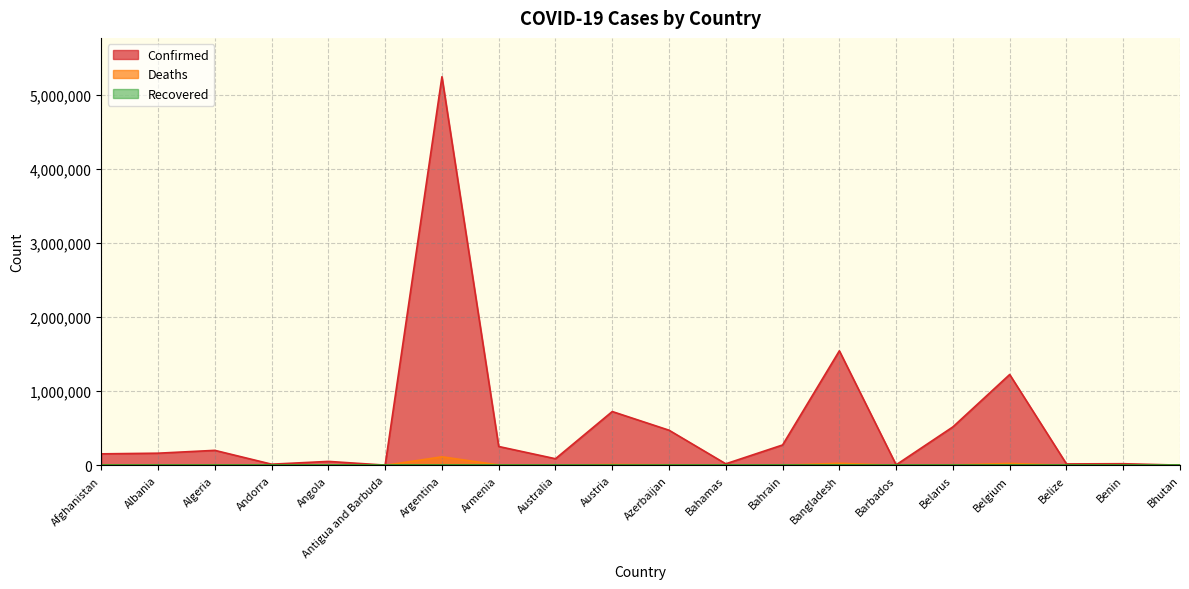

Which series has the largest total across all categories?

Confirmed